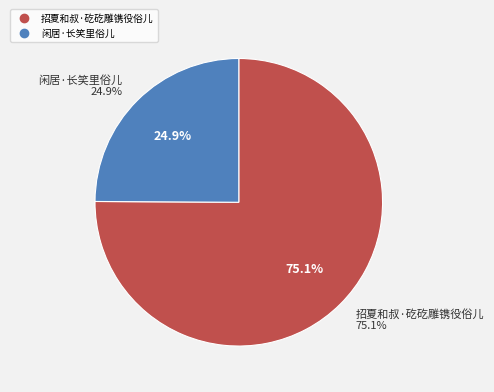

How many slices are in this pie chart?

2